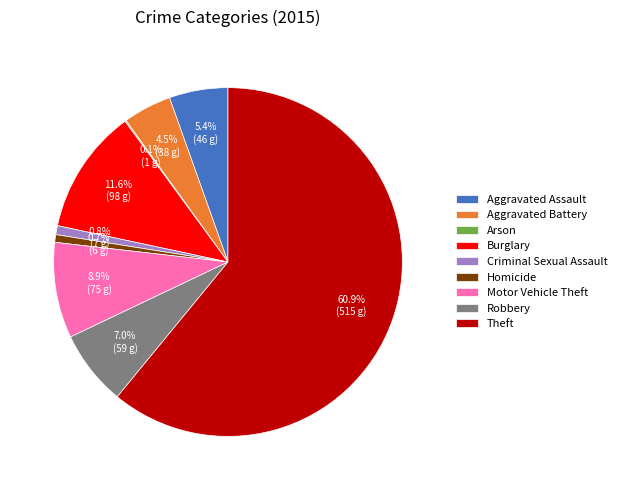

Combined, do Robbery and Theft account for over 50%?

Yes